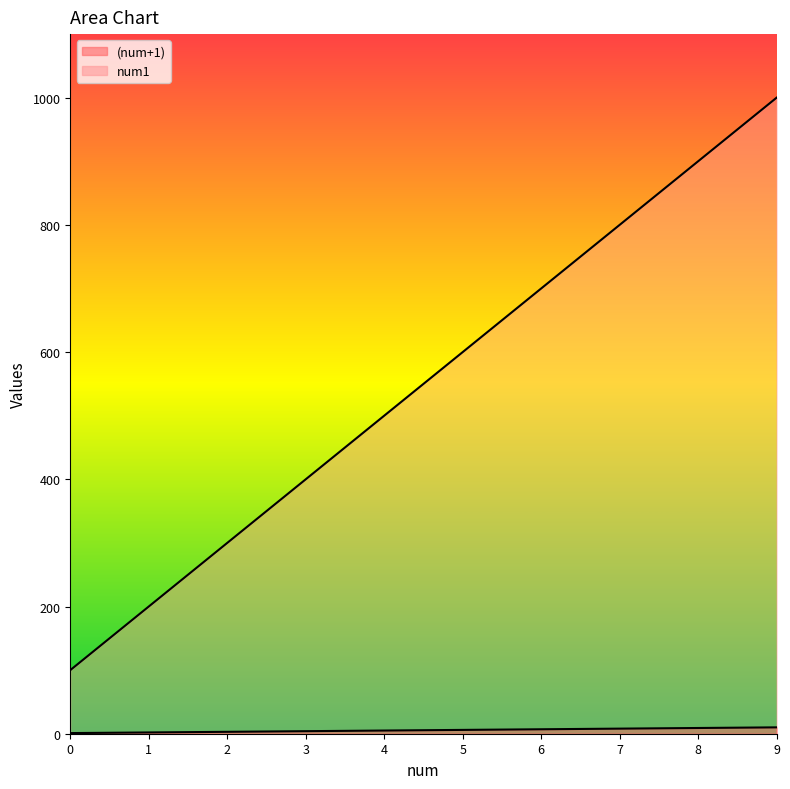

Reading right to left, list all the values displayed in this chart.

(num+1): 10	9	8	7	6	5	4	3	2	1
num1: 1000	900	800	700	600	500	400	300	200	100